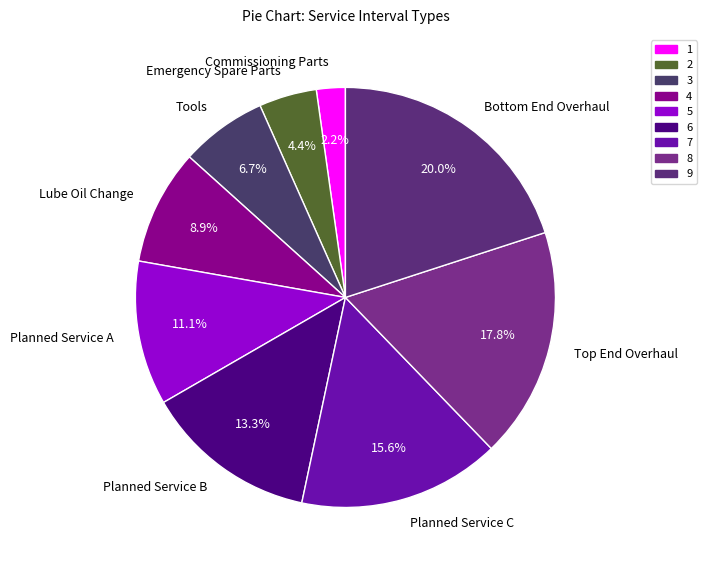

Count the number of slices in the pie.

9